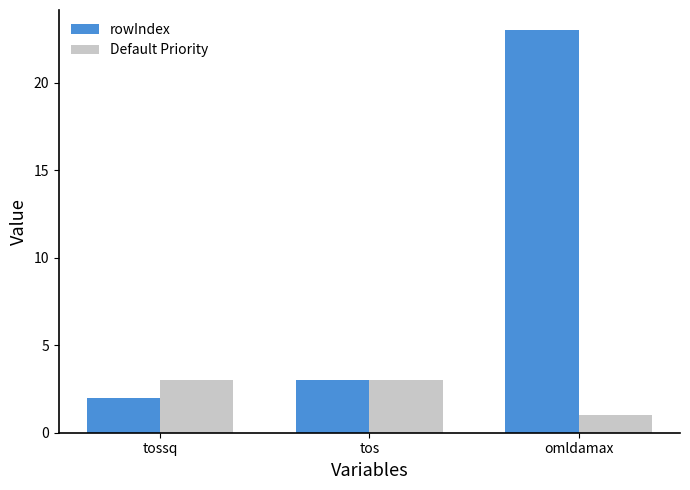

Which series changed the most between tossq and tos?

rowIndex